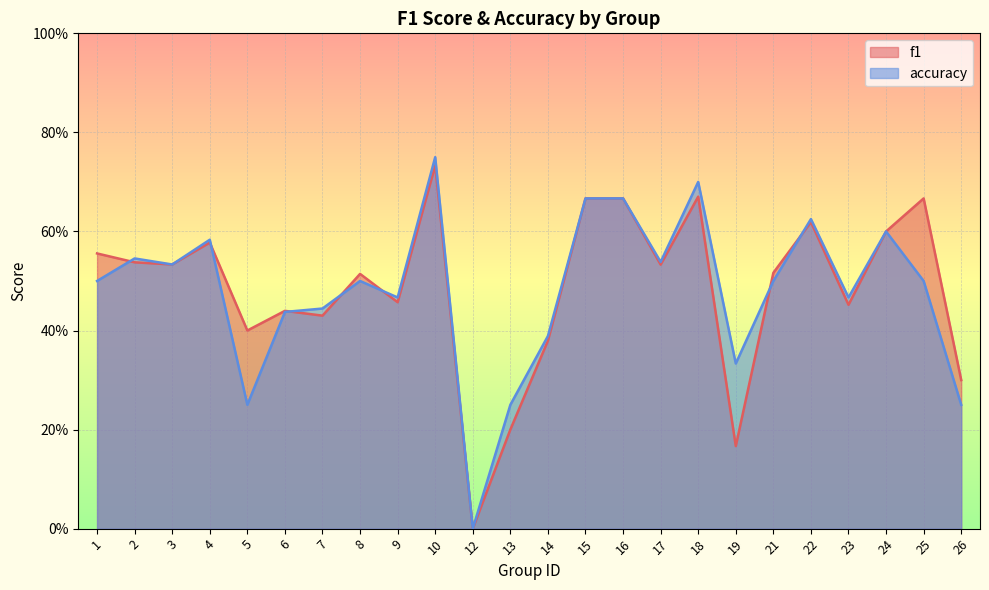

What is the greatest value displayed?

0.8